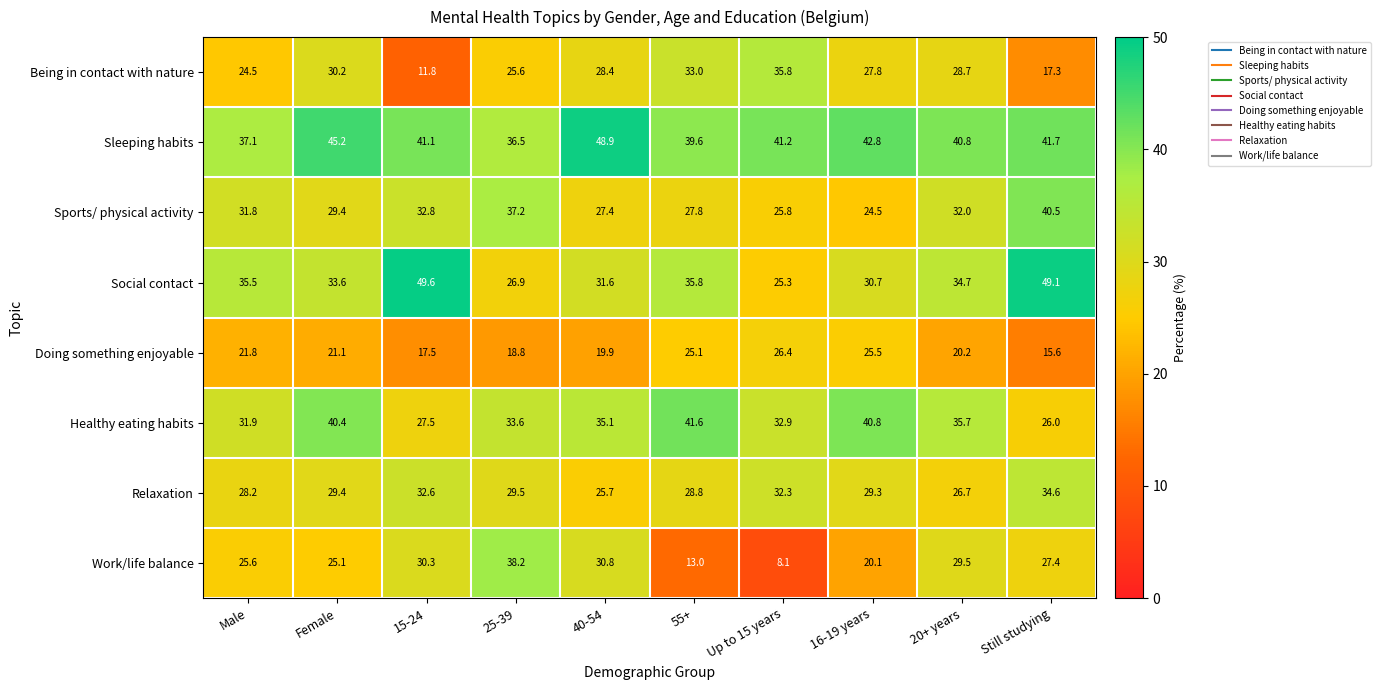

Which label corresponds to the smallest value in the chart?

Up to 15 years